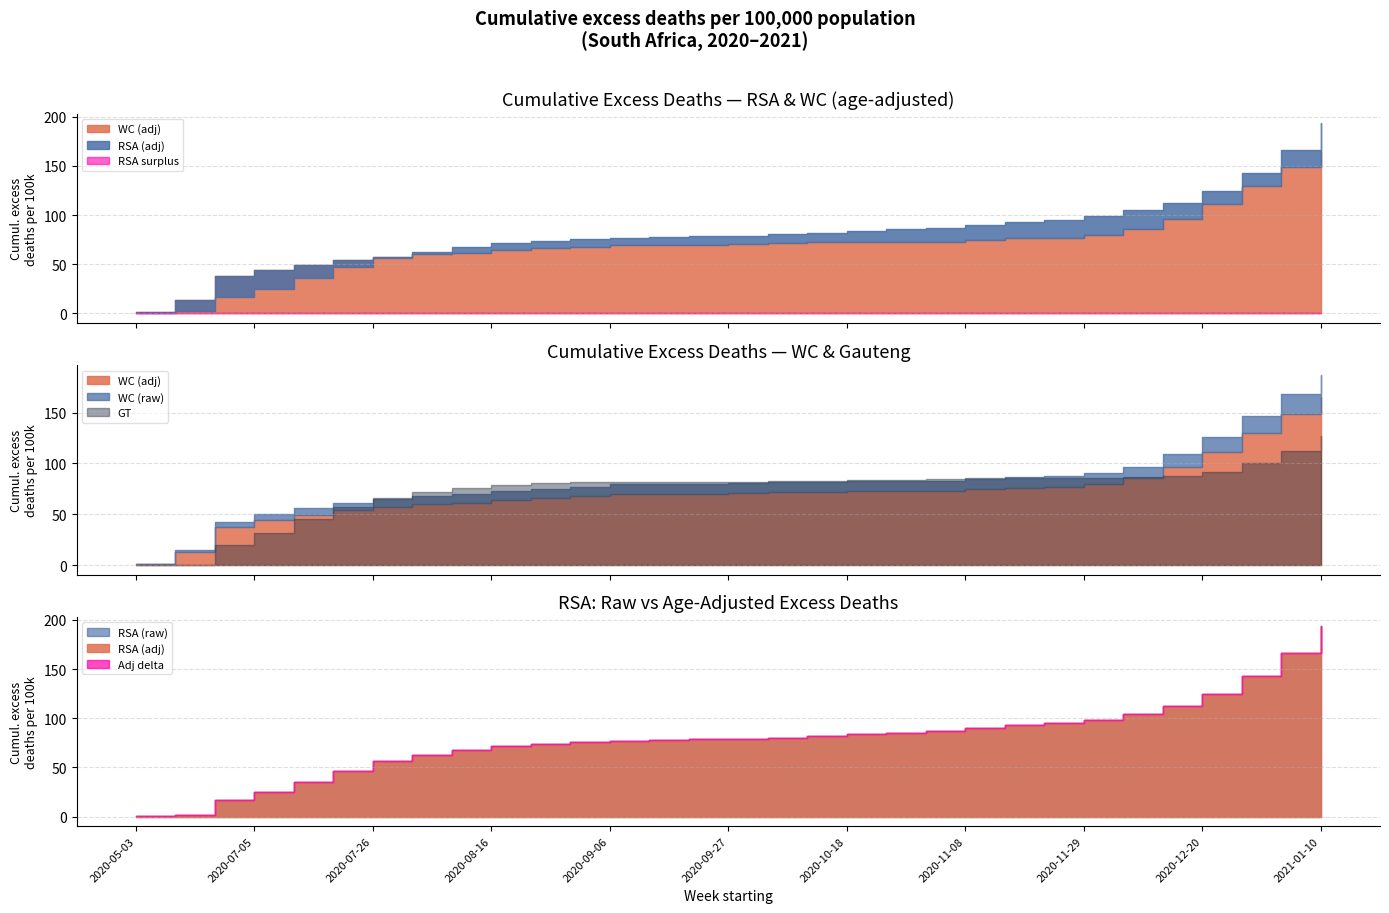

What is the value of the RSA (adj) point at the 27th from the left?

112.4